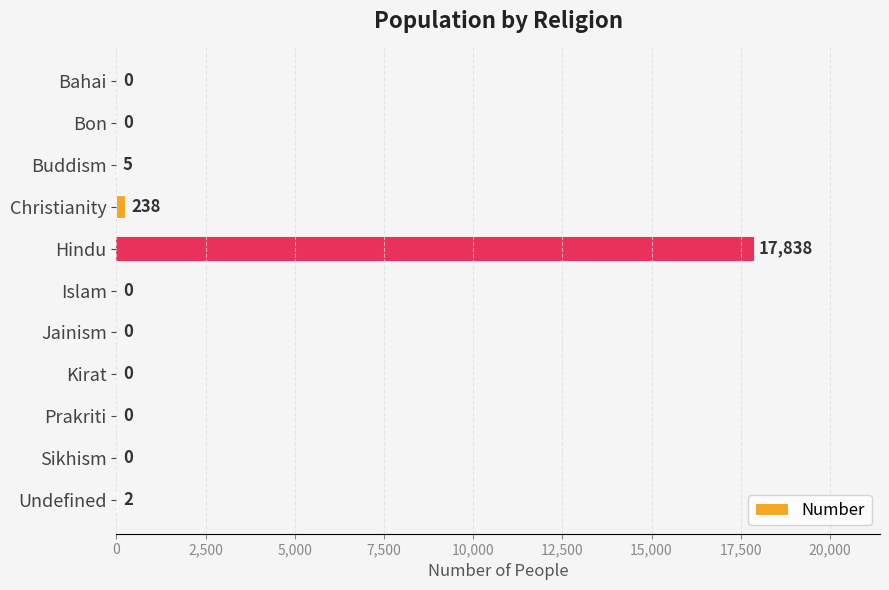

True or false: the data shows 8316 at Prakriti.

False